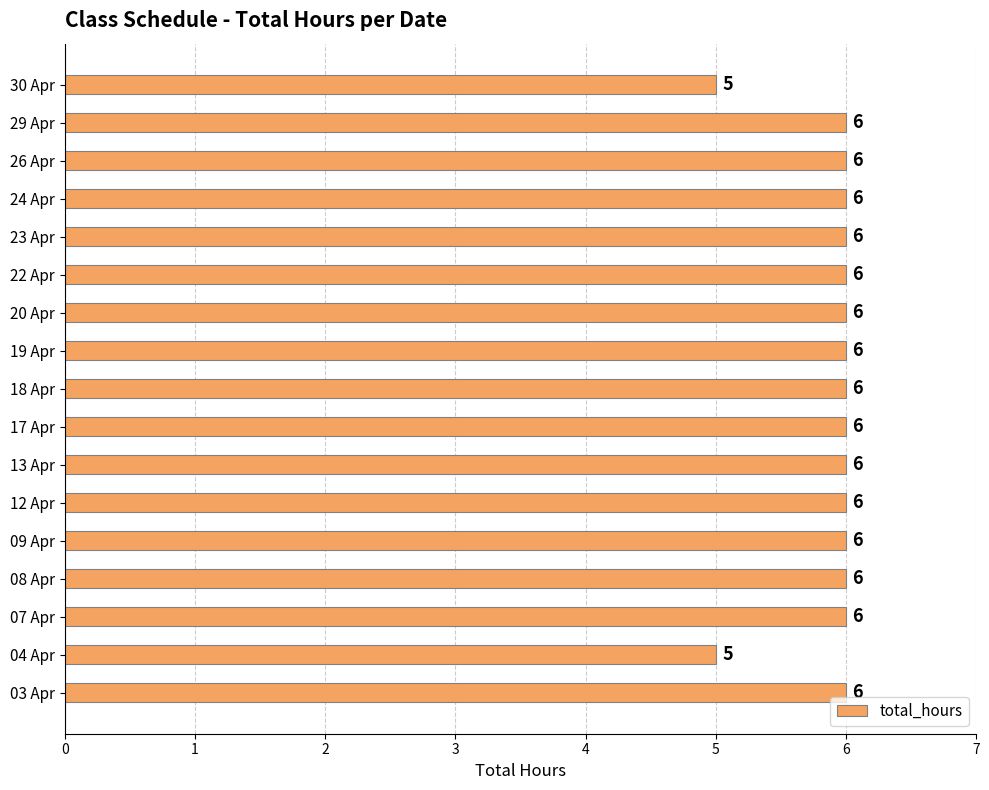

What is the sum of the values at 08 Apr and 17 Apr?

12